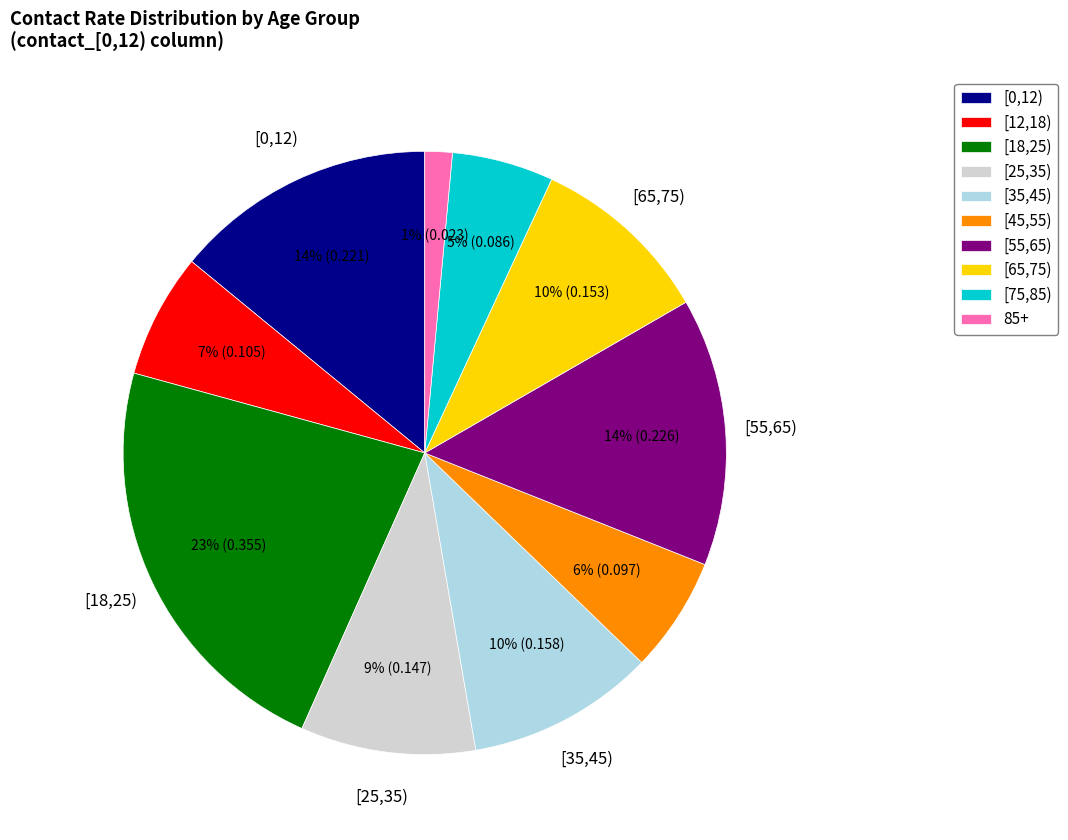

How many slices are in this pie chart?

10